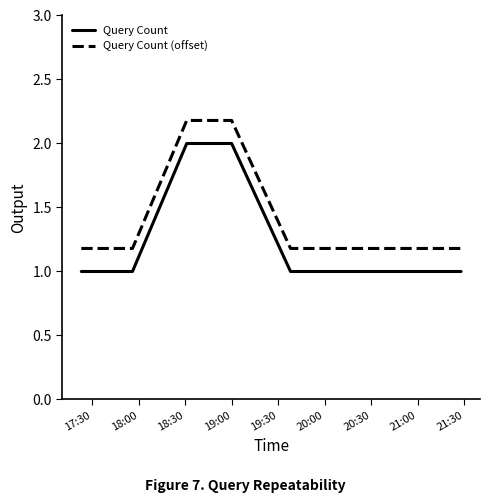

What is the maximum value shown in the chart?

2.2